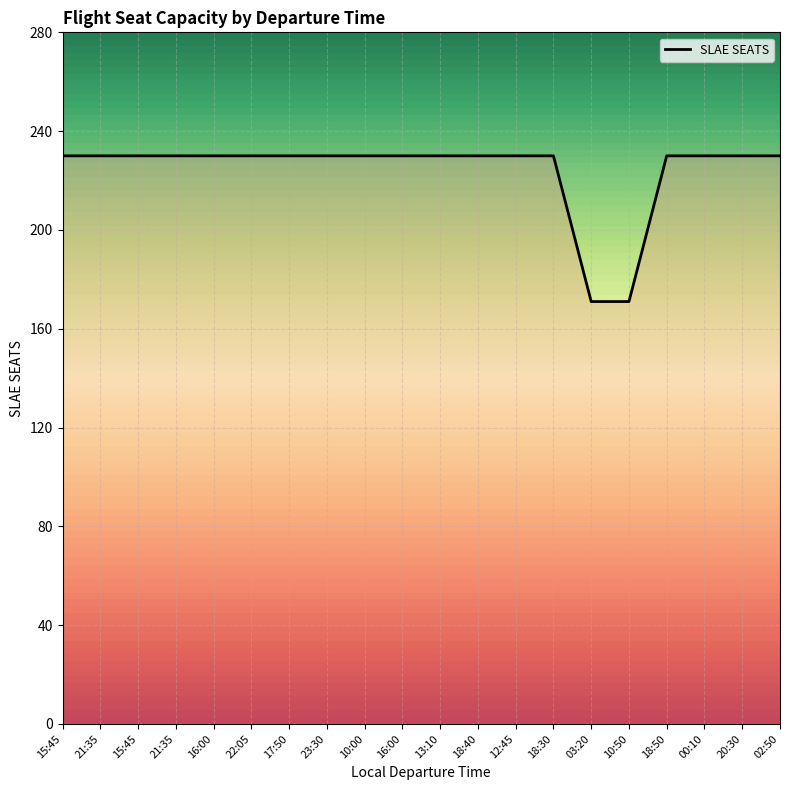

What is the smallest value displayed?

171